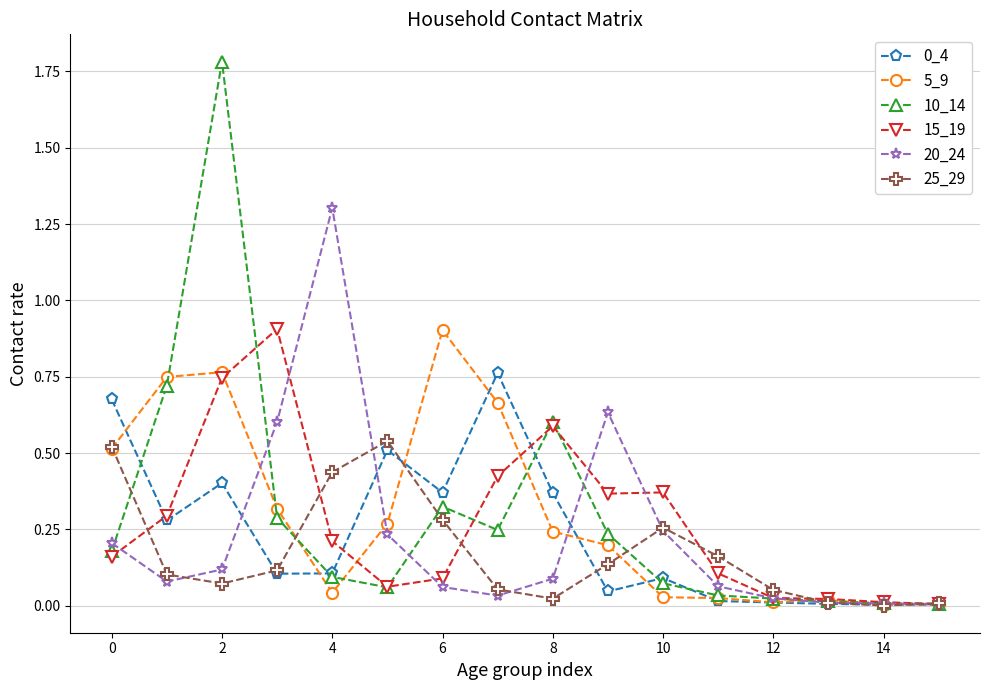

Which series has the widest spread of values?

10_14